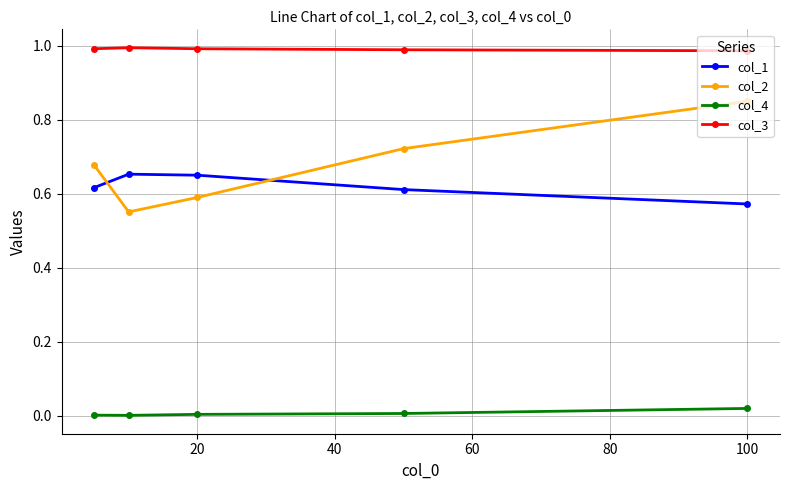

Which series has the largest range (max minus min)?

col_2